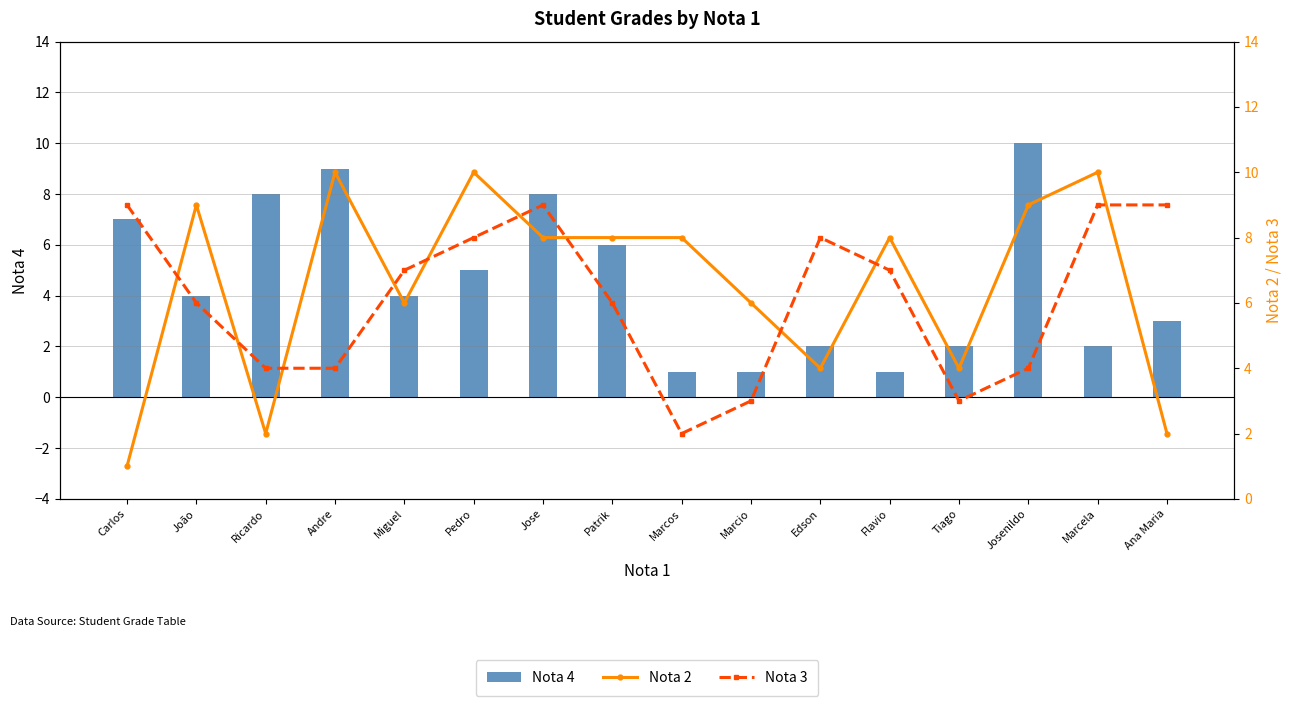

At which label is Nota 3 closest to 5?

João